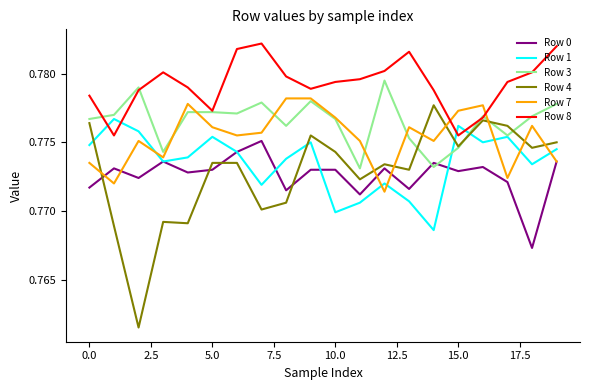

Which series has the largest total across all categories?

Row 8